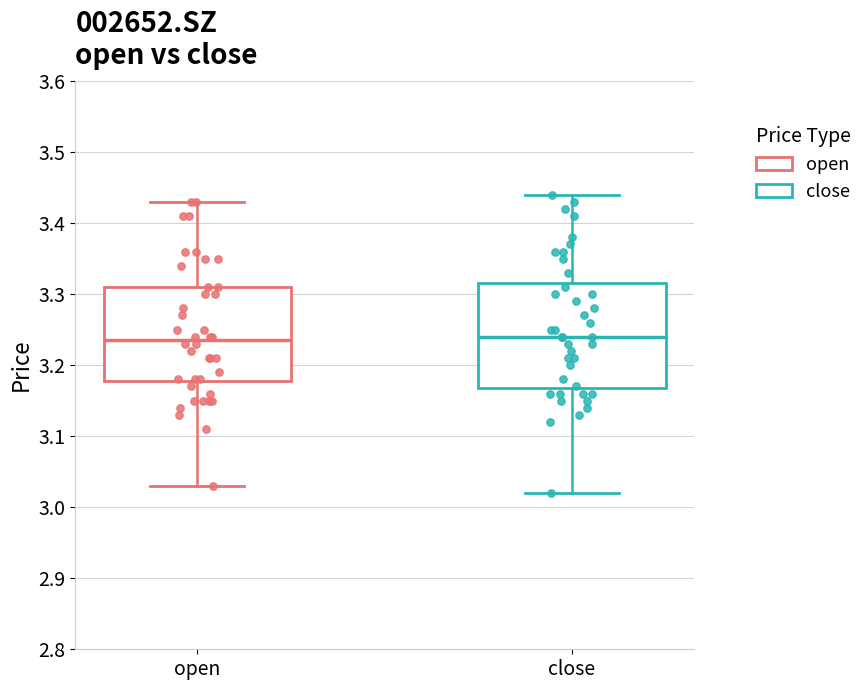

Where is the lower edge of the box for open on the y-axis? The values are not printed on the chart, so give them approximately, as read against the axis.

3.18